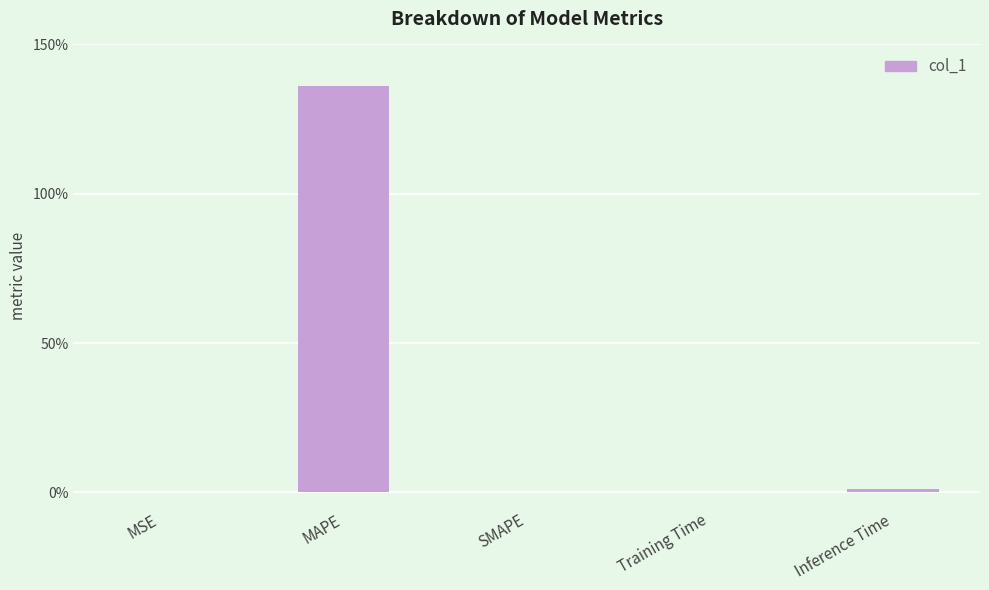

What is the change in value from MAPE to SMAPE?

-136.1